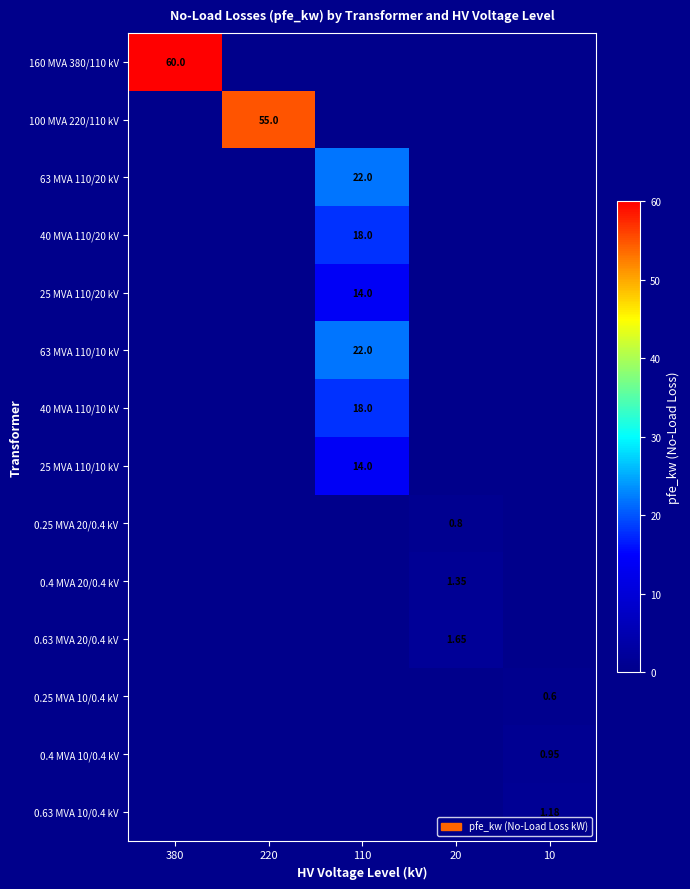

List the series in order of their peak value, lowest first.

0.25 MVA 10/0.4 kV, 0.25 MVA 20/0.4 kV, 0.4 MVA 10/0.4 kV, 0.63 MVA 10/0.4 kV, 0.4 MVA 20/0.4 kV, 0.63 MVA 20/0.4 kV, 25 MVA 110/20 kV, 25 MVA 110/10 kV, 40 MVA 110/20 kV, 40 MVA 110/10 kV, 63 MVA 110/20 kV, 63 MVA 110/10 kV, 100 MVA 220/110 kV, 160 MVA 380/110 kV